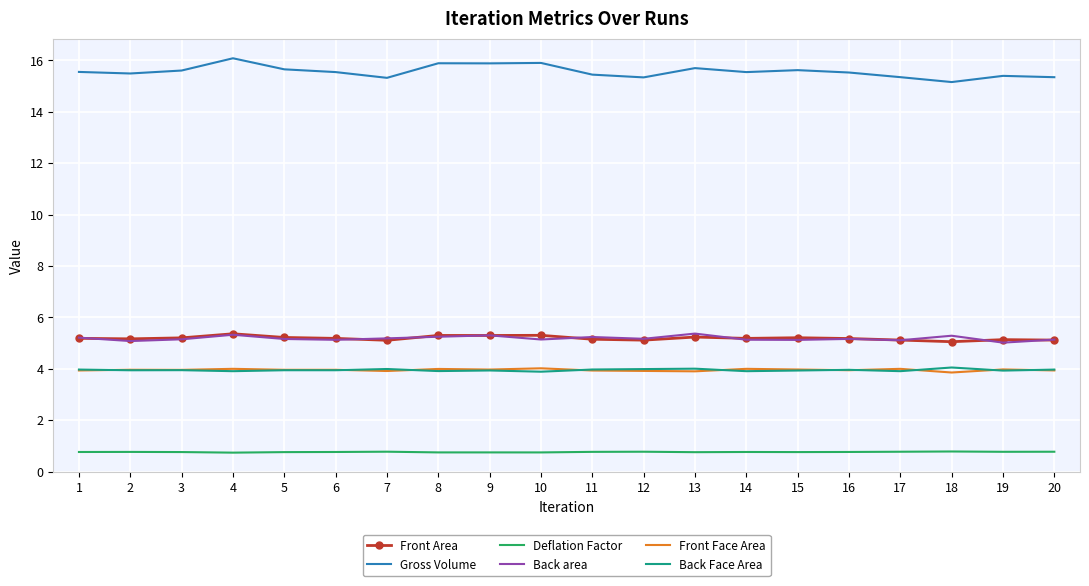

True or false: Front Face Area and Gross Volume intersect in this chart.

False